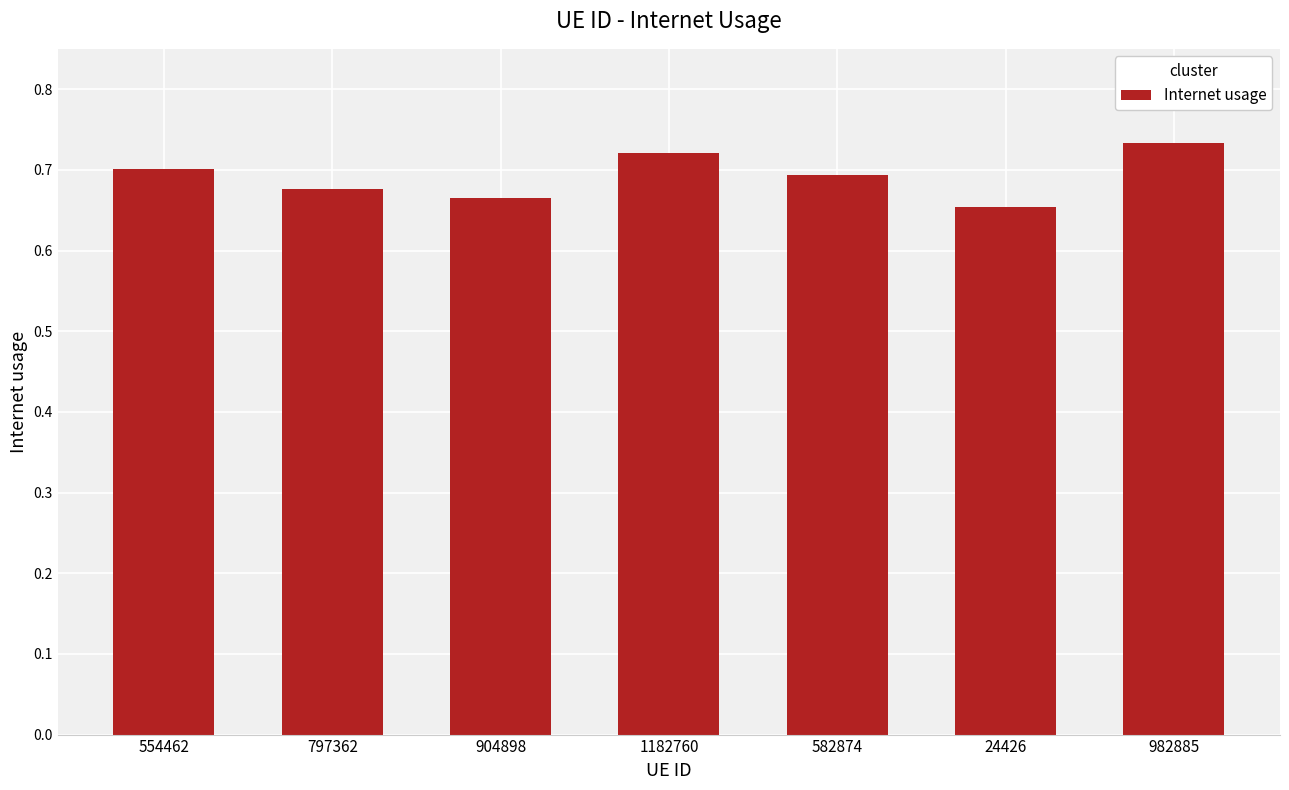

What is the label of the 6th bar from the left?

24426